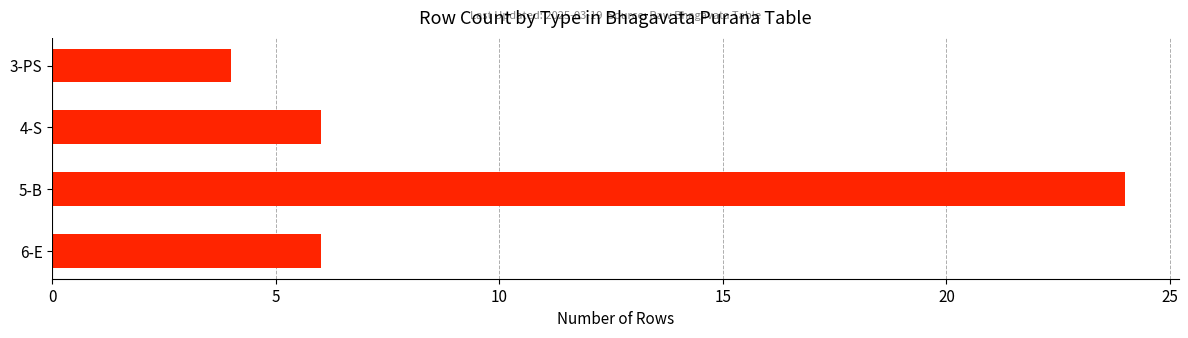

What is the greatest value displayed?

24